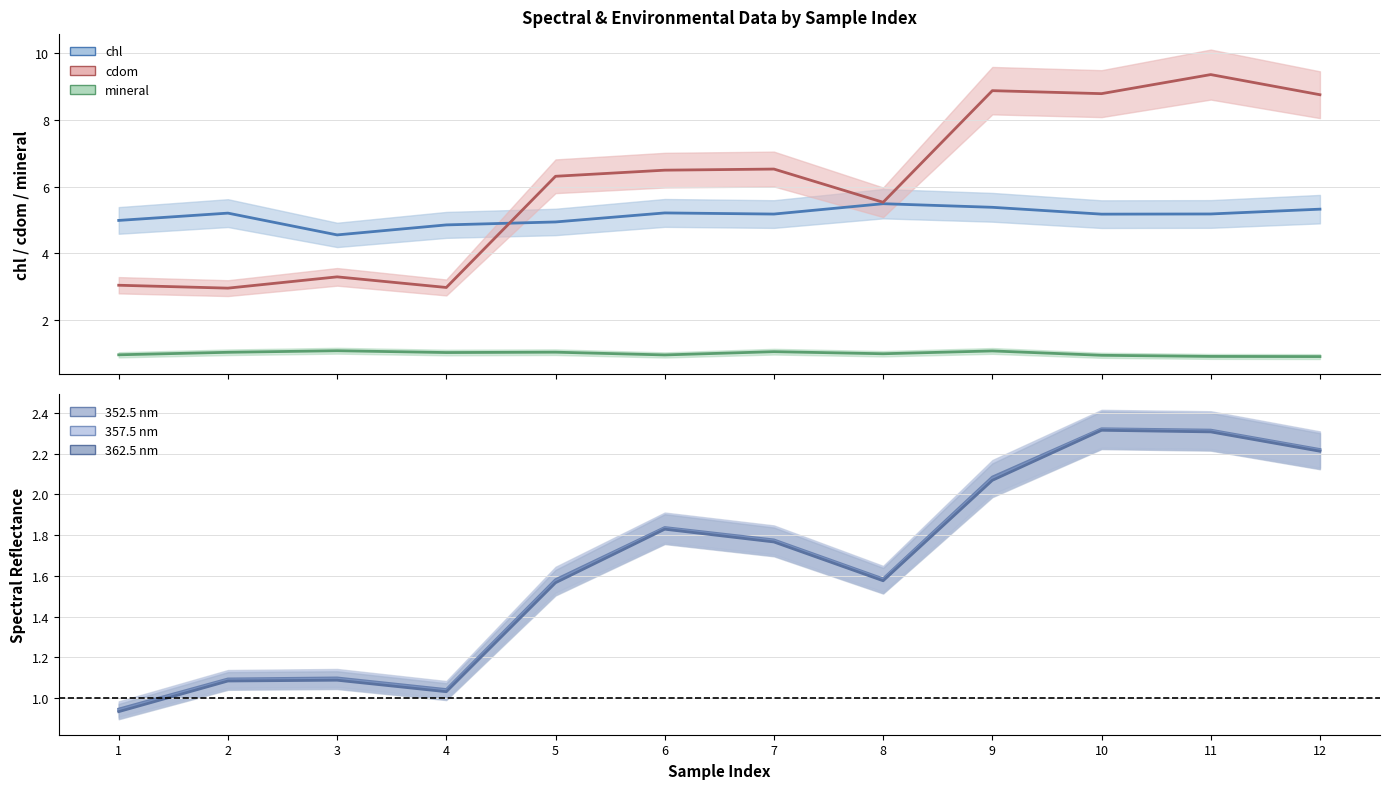

How many interior local peaks does the 357.5 series have?

3